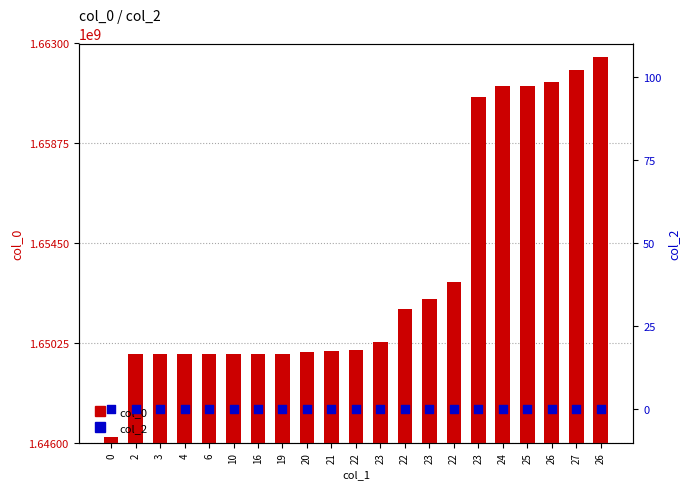

Which series has the widest spread of Y values?

col_0